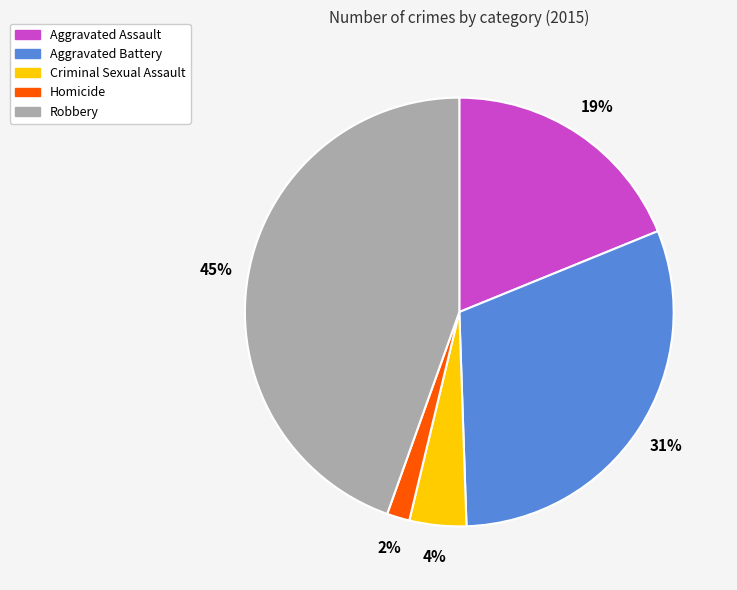

Rank the categories by value from lowest to highest.

Homicide, Criminal Sexual Assault, Aggravated Assault, Aggravated Battery, Robbery